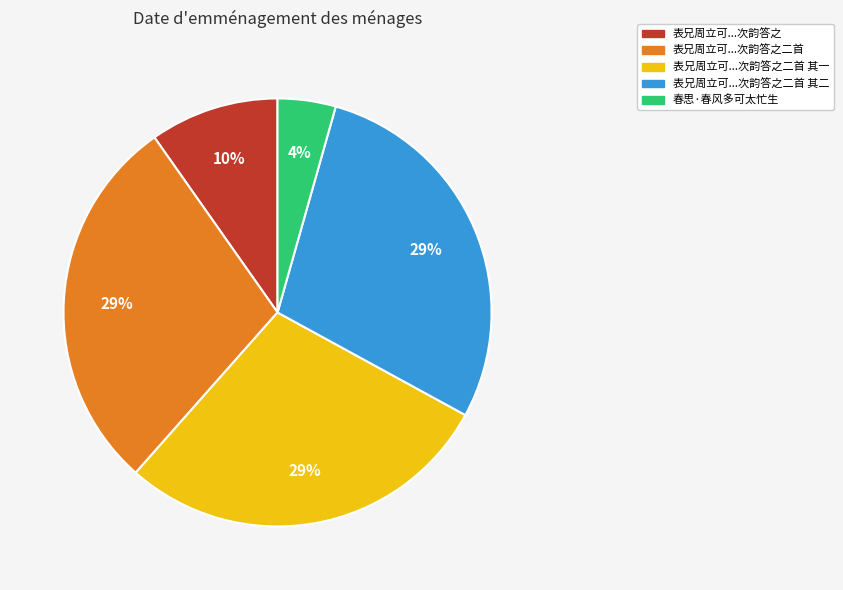

Which slice is the smallest?

春思·春风多可太忙生